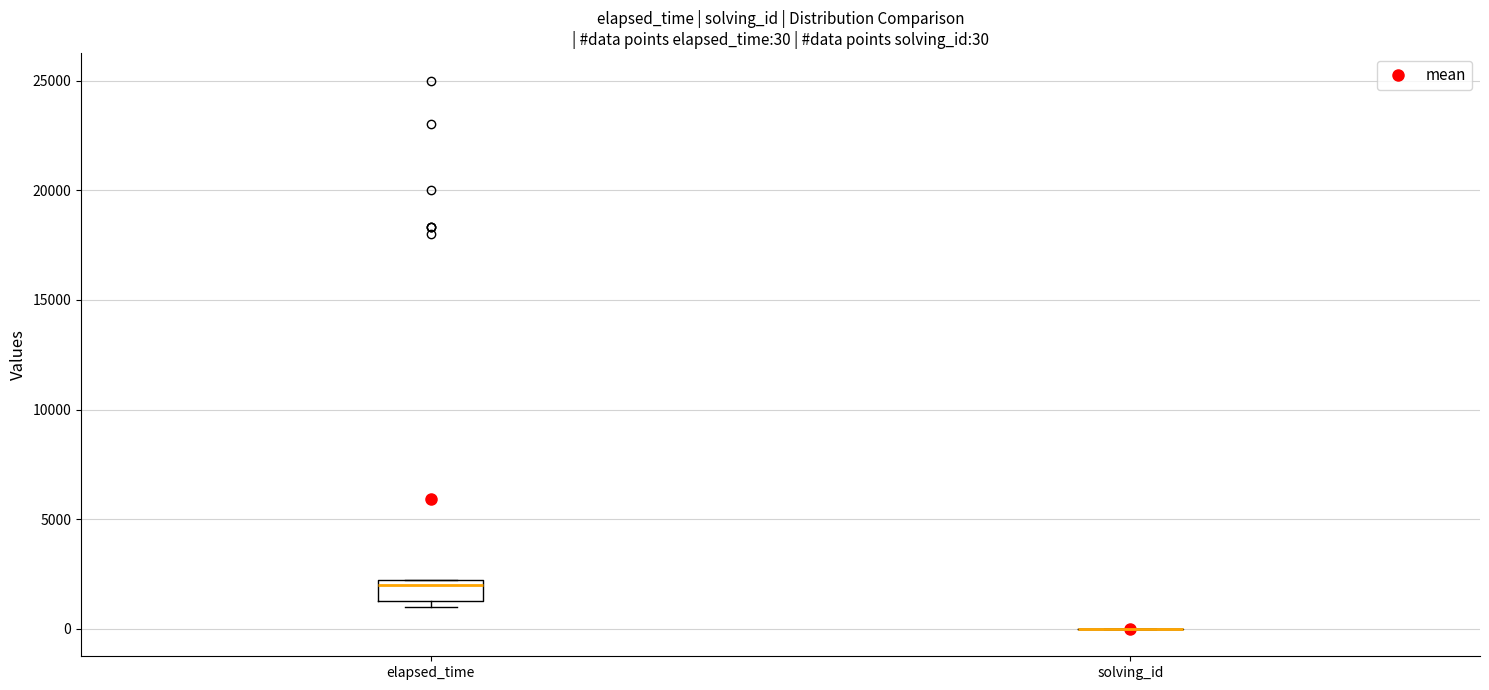

Comparing the boxes themselves (not the whiskers), which one is the tallest?

elapsed_time